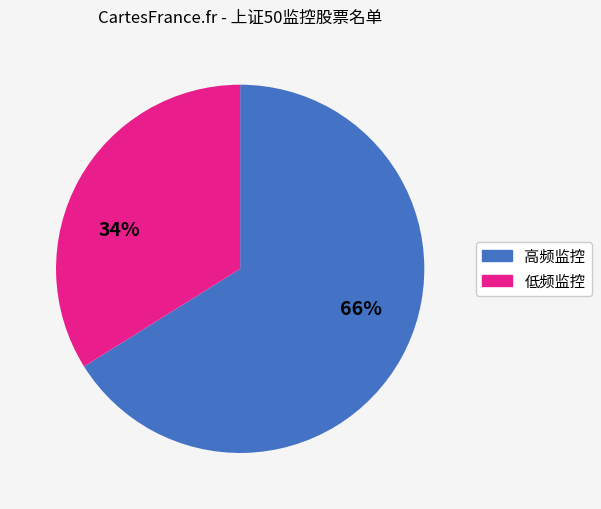

To the nearest percent, what is the difference between the largest and smallest slice percentages?

32%